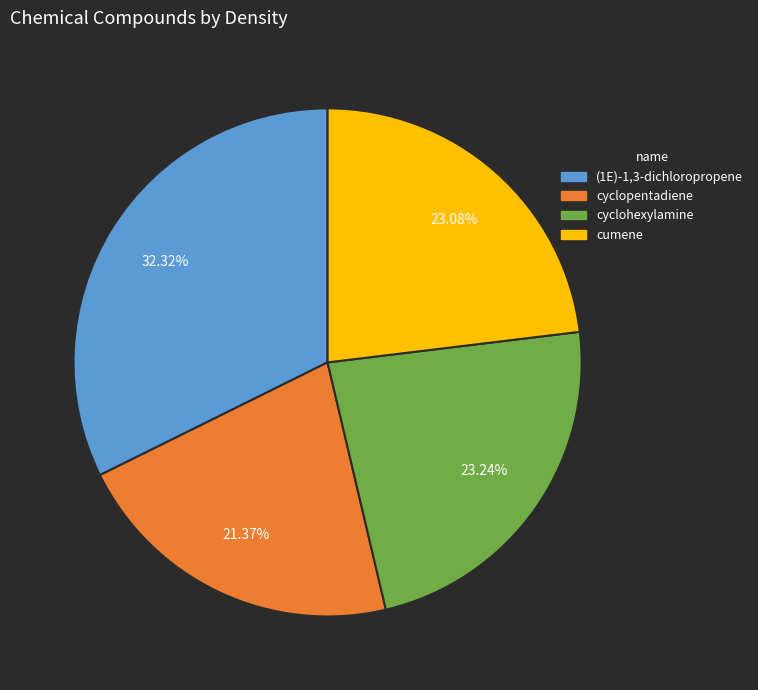

To the nearest percent, what is the difference between the largest and smallest slice percentages?

11%